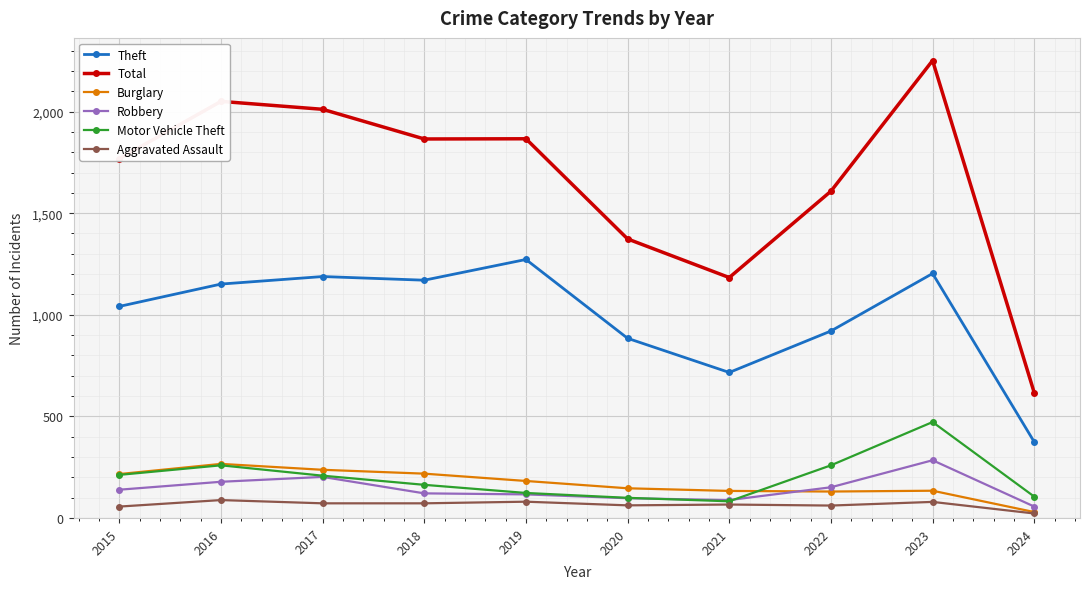

True or false: Theft has a value of 1041 at 2015.

True